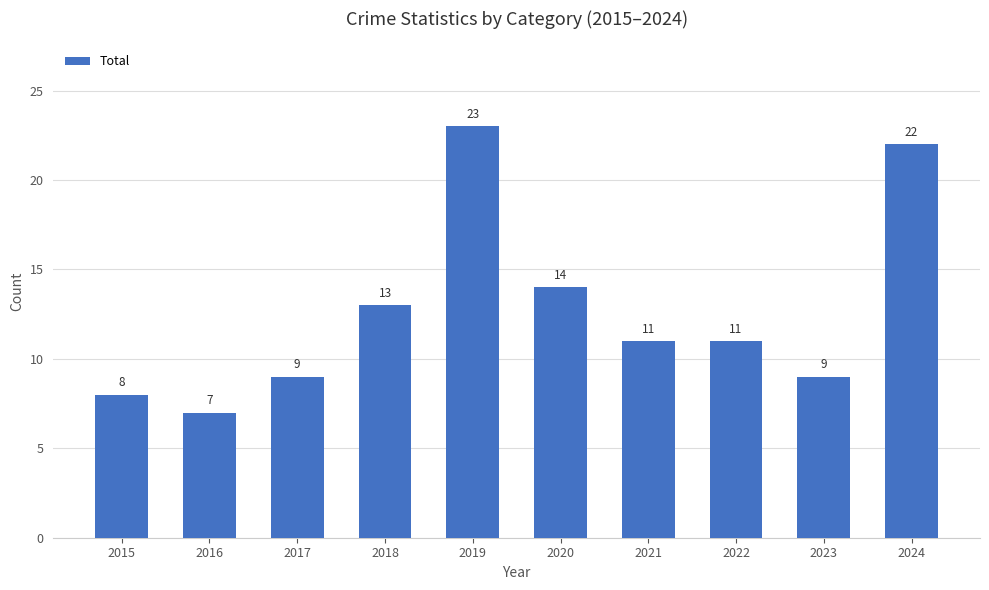

Reading left to right, extract all data points from this chart.

2015=8	2016=7	2017=9	2018=13	2019=23	2020=14	2021=11	2022=11	2023=9	2024=22